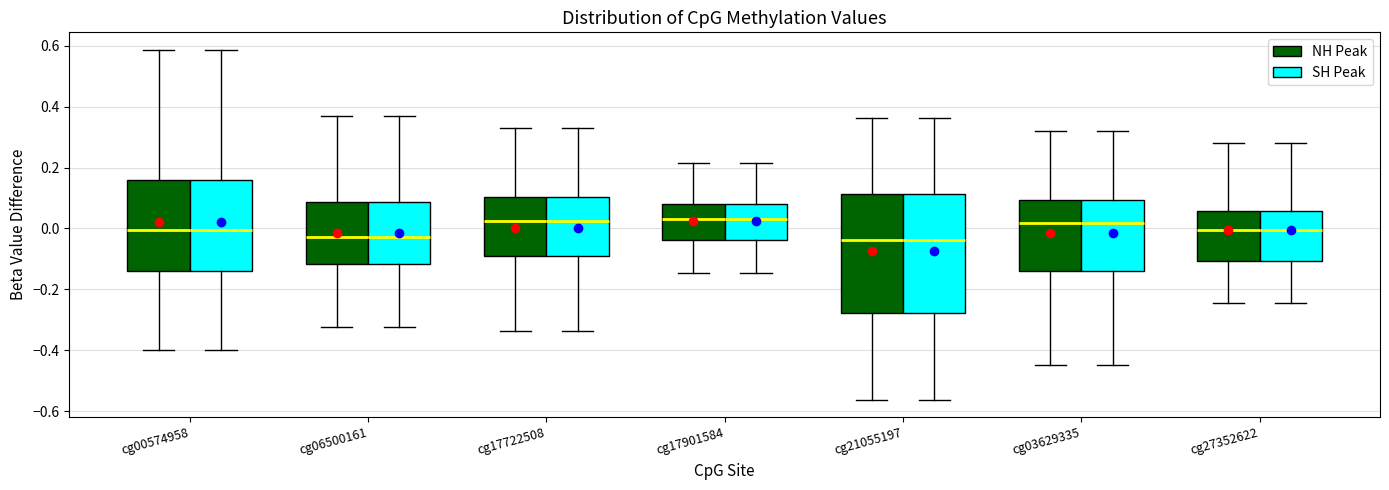

Where is the lower edge of the box for cg17722508 (NH Peak) on the y-axis? The values are not printed on the chart, so give them approximately, as read against the axis.

-0.10